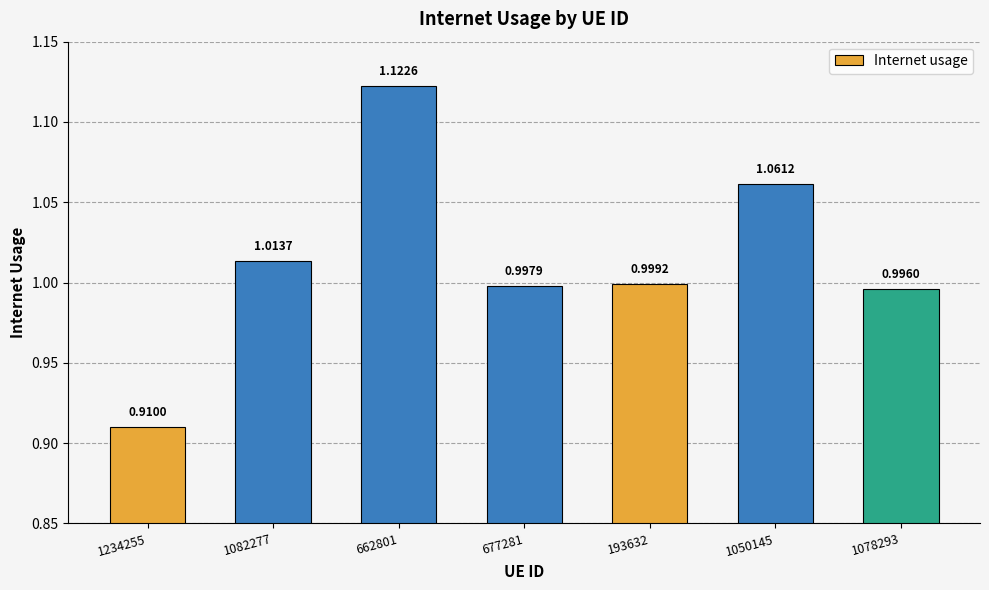

Rank the categories by value from highest to lowest.

662801, 1050145, 1082277, 193632, 677281, 1078293, 1234255